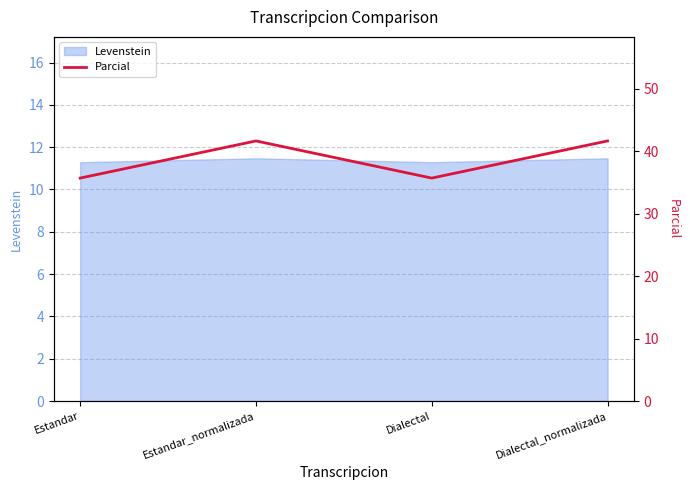

Count the values in the range 35 to 41.

2